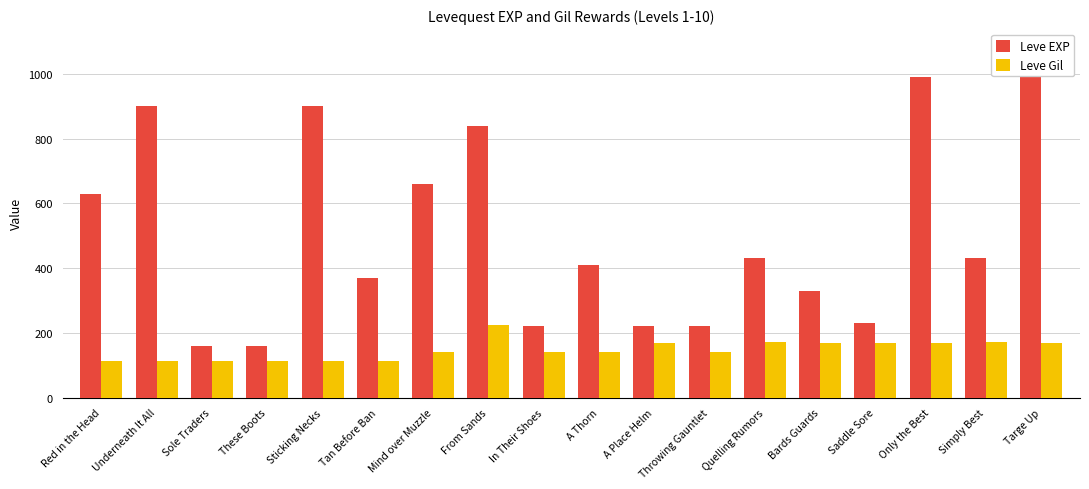

What is the difference between the maximum and second lowest values in the Leve Gil series?

112